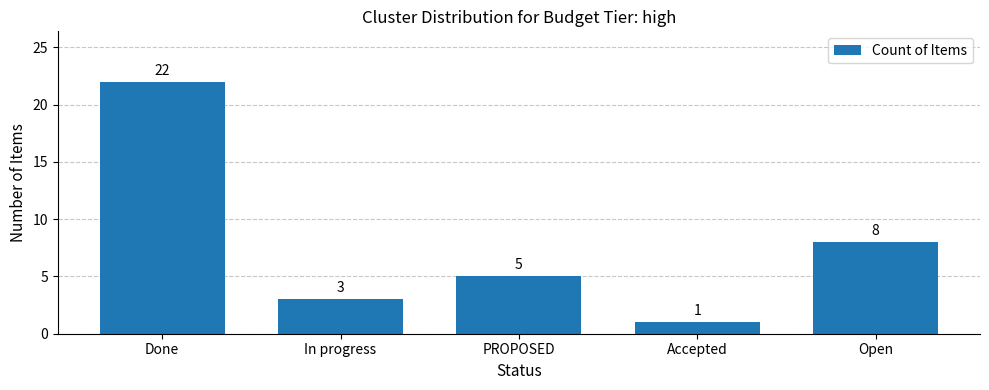

How many data points are less than 5?

2